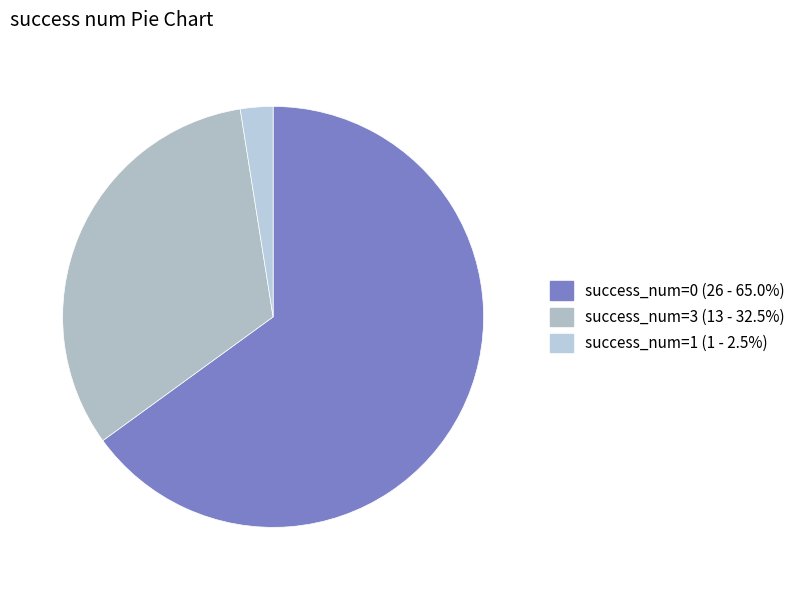

Count the number of slices in the pie.

3